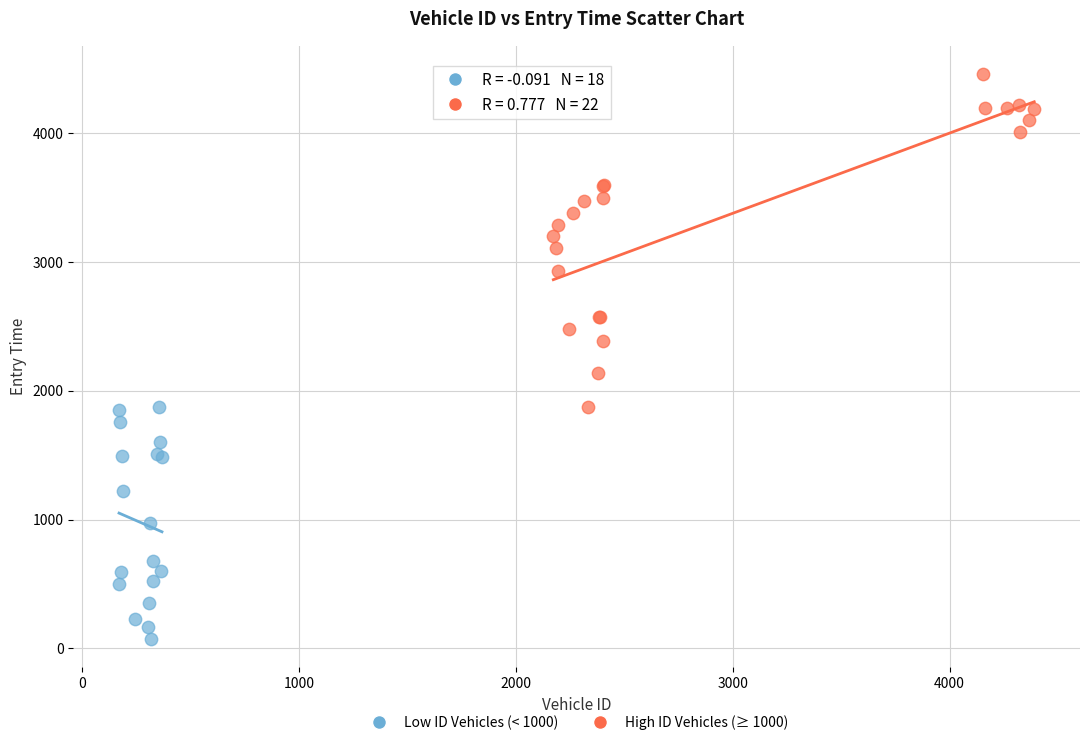

Which series reaches the maximum Y coordinate?

High ID Vehicles (≥ 1000)